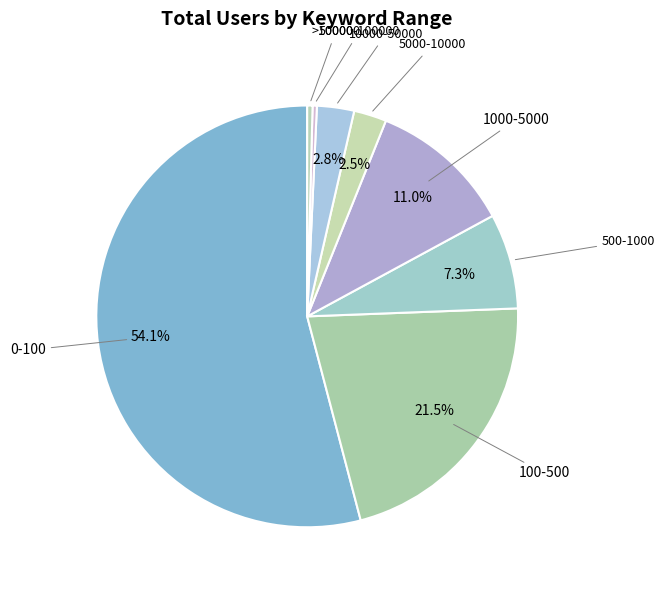

How many segments does this pie chart have?

8